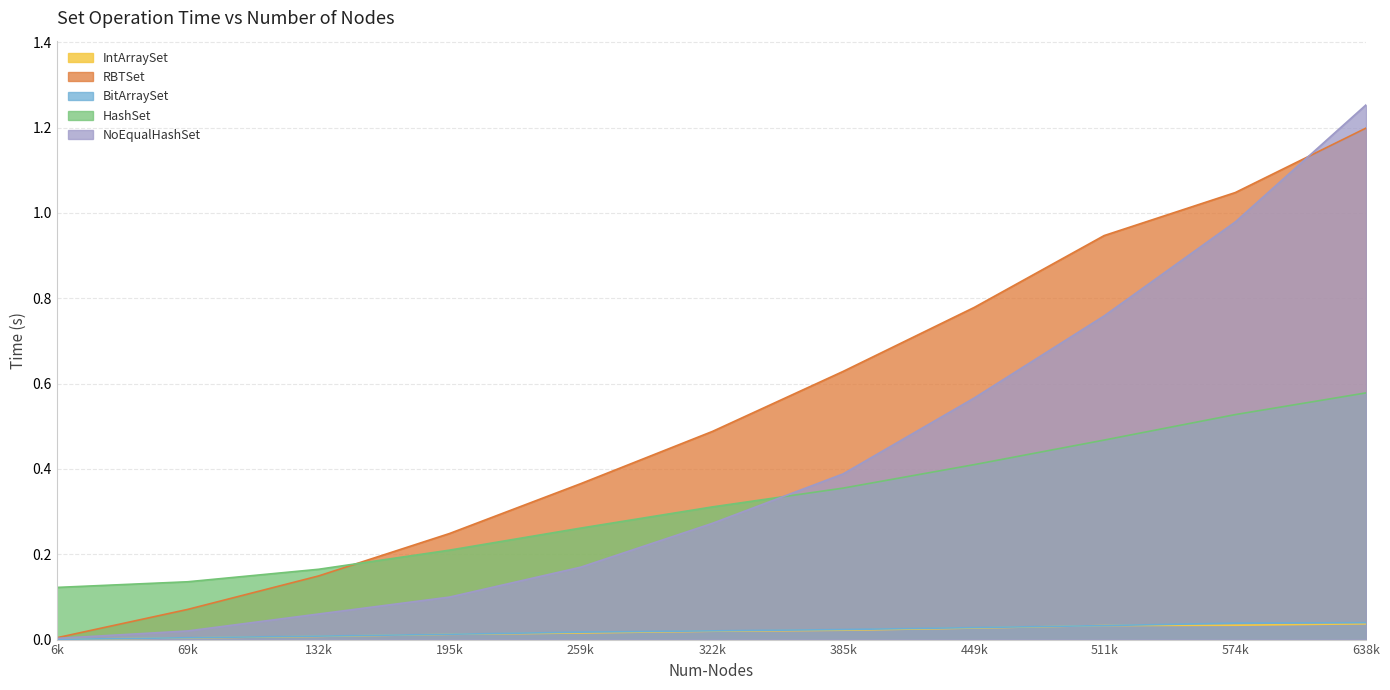

List the series in order of their peak value, lowest first.

IntArraySet, BitArraySet, HashSet, RBTSet, NoEqualHashSet